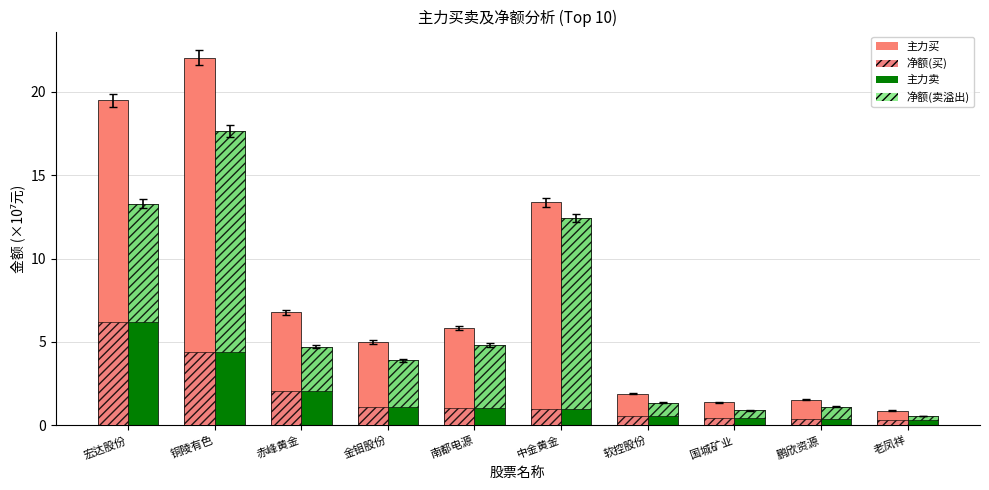

Is it true that 净额(买方向) equals 0.5 at 国城矿业?

True